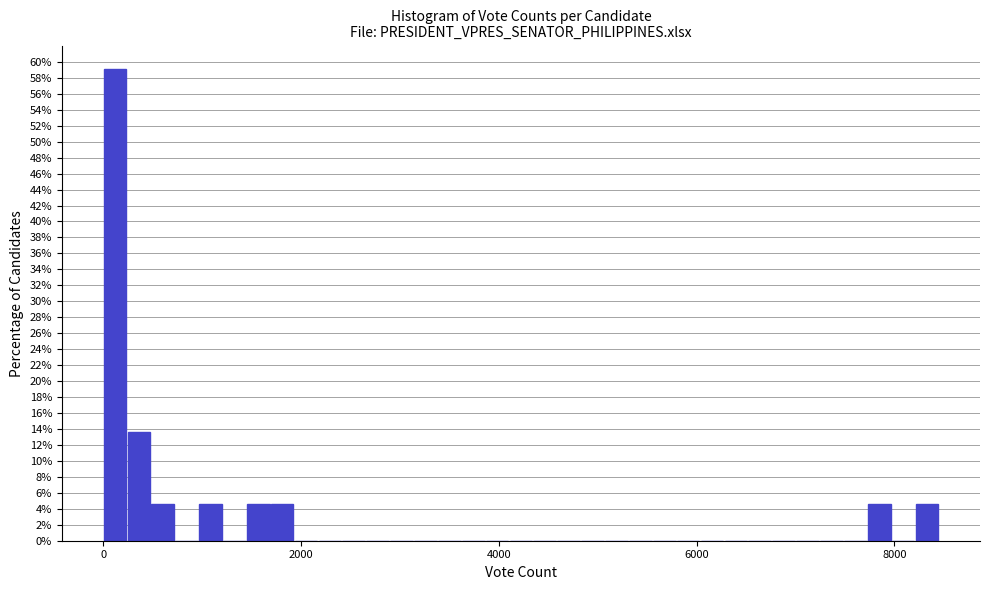

Around what value on the x-axis is the tallest bar? Give the approximate position of its centre, as read against the axis.

200